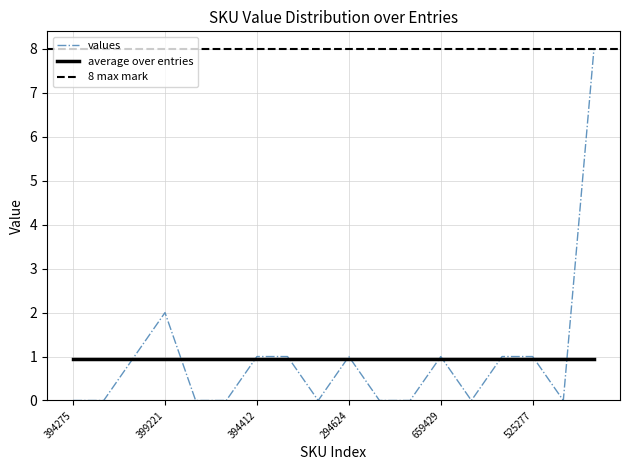

What is the average value?

1